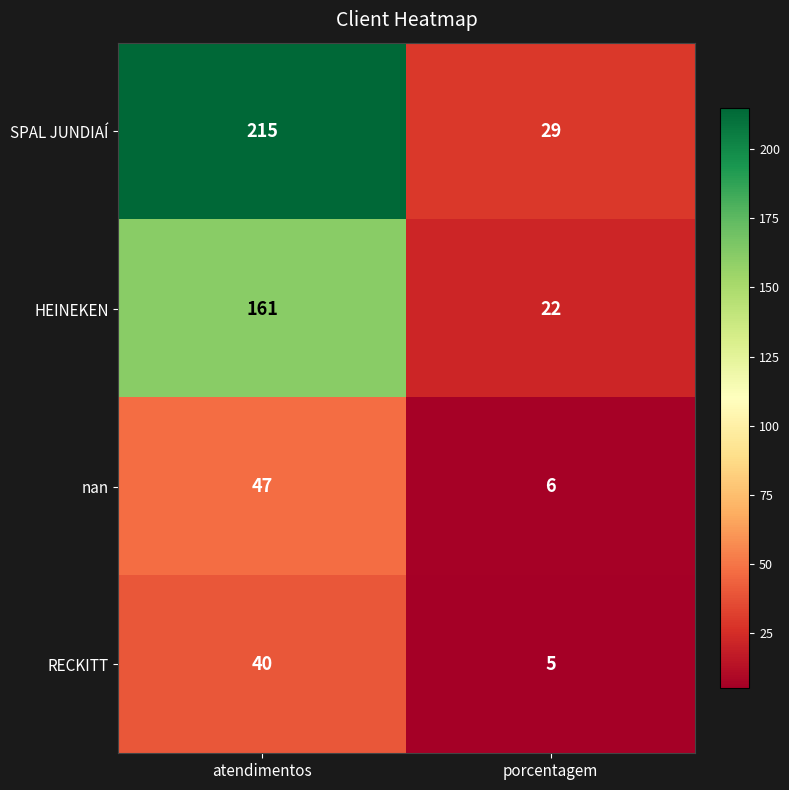

Which series has the widest spread of values?

SPAL JUNDIAÍ